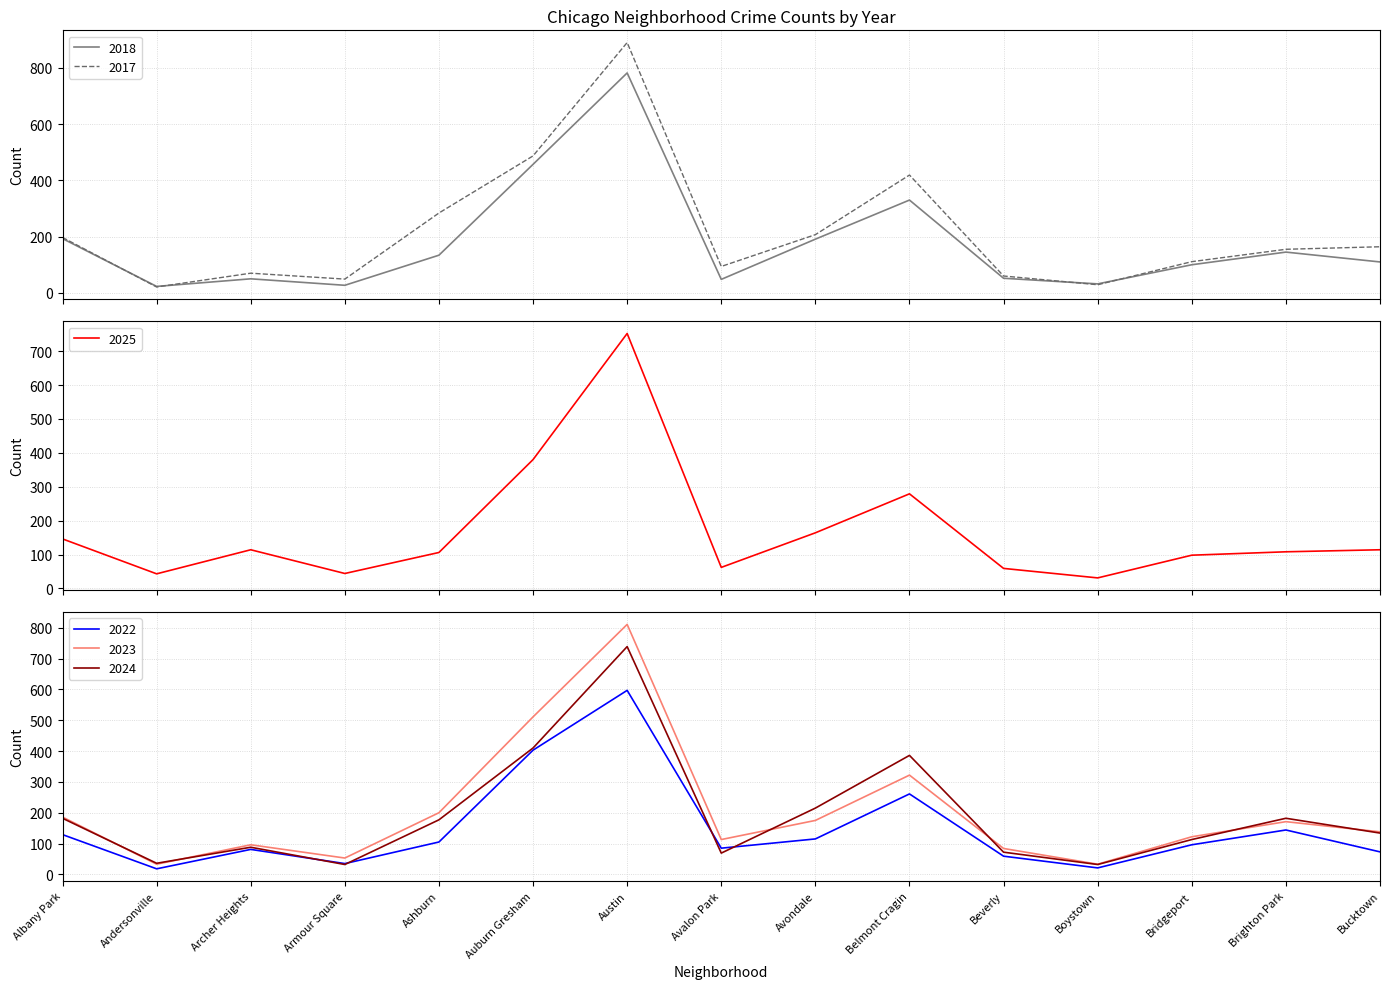

Reading right to left, list all the values displayed in this chart.

2018: Bucktown=110	Brighton Park=145	Bridgeport=100	Boystown=32	Beverly=52	Belmont Cragin=330	Avondale=191	Avalon Park=48	Austin=782	Auburn Gresham=457	Ashburn=134	Armour Square=27	Archer Heights=50	Andersonville=23	Albany Park=193
2017: Bucktown=164	Brighton Park=155	Bridgeport=111	Boystown=29	Beverly=60	Belmont Cragin=419	Avondale=207	Avalon Park=94	Austin=890	Auburn Gresham=487	Ashburn=284	Armour Square=49	Archer Heights=70	Andersonville=21	Albany Park=197
2025: Bucktown=114	Brighton Park=108	Bridgeport=98	Boystown=31	Beverly=59	Belmont Cragin=279	Avondale=164	Avalon Park=62	Austin=752	Auburn Gresham=380	Ashburn=106	Armour Square=44	Archer Heights=114	Andersonville=43	Albany Park=146
2022: Bucktown=73	Brighton Park=144	Bridgeport=96	Boystown=21	Beverly=59	Belmont Cragin=261	Avondale=115	Avalon Park=85	Austin=597	Auburn Gresham=403	Ashburn=105	Armour Square=35	Archer Heights=81	Andersonville=18	Albany Park=129
2023: Bucktown=138	Brighton Park=171	Bridgeport=122	Boystown=33	Beverly=84	Belmont Cragin=322	Avondale=175	Avalon Park=113	Austin=811	Auburn Gresham=511	Ashburn=200	Armour Square=53	Archer Heights=96	Andersonville=33	Albany Park=186
2024: Bucktown=134	Brighton Park=182	Bridgeport=113	Boystown=32	Beverly=72	Belmont Cragin=386	Avondale=215	Avalon Park=69	Austin=739	Auburn Gresham=410	Ashburn=177	Armour Square=32	Archer Heights=88	Andersonville=36	Albany Park=182